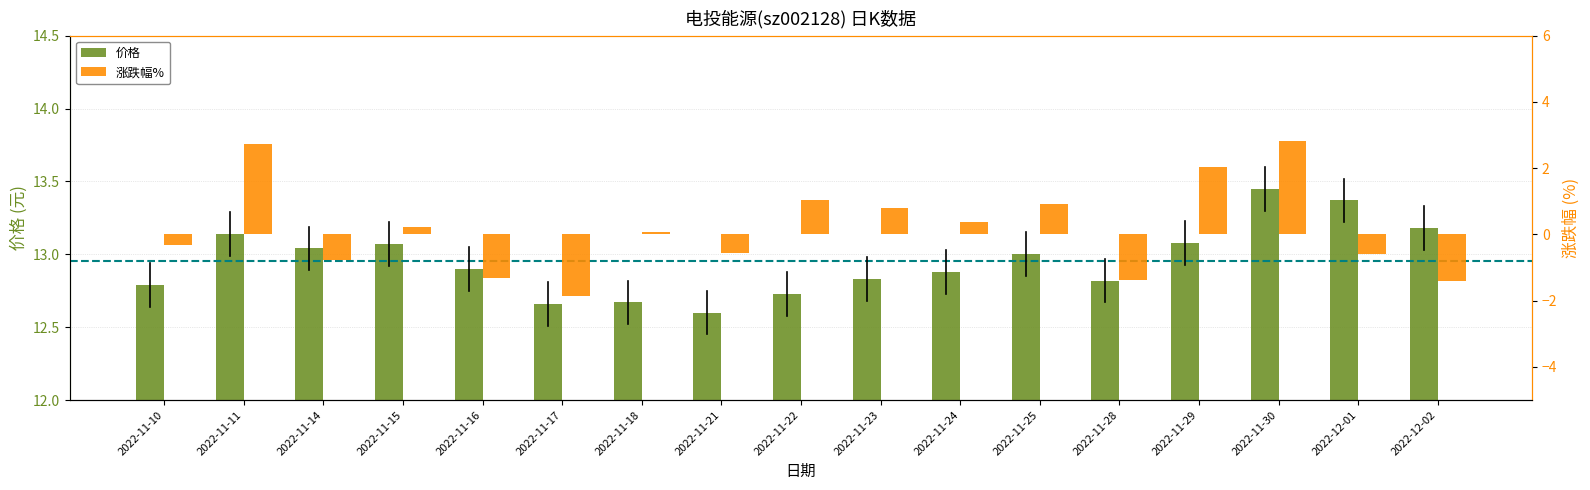

Count the number of categories in the chart.

17